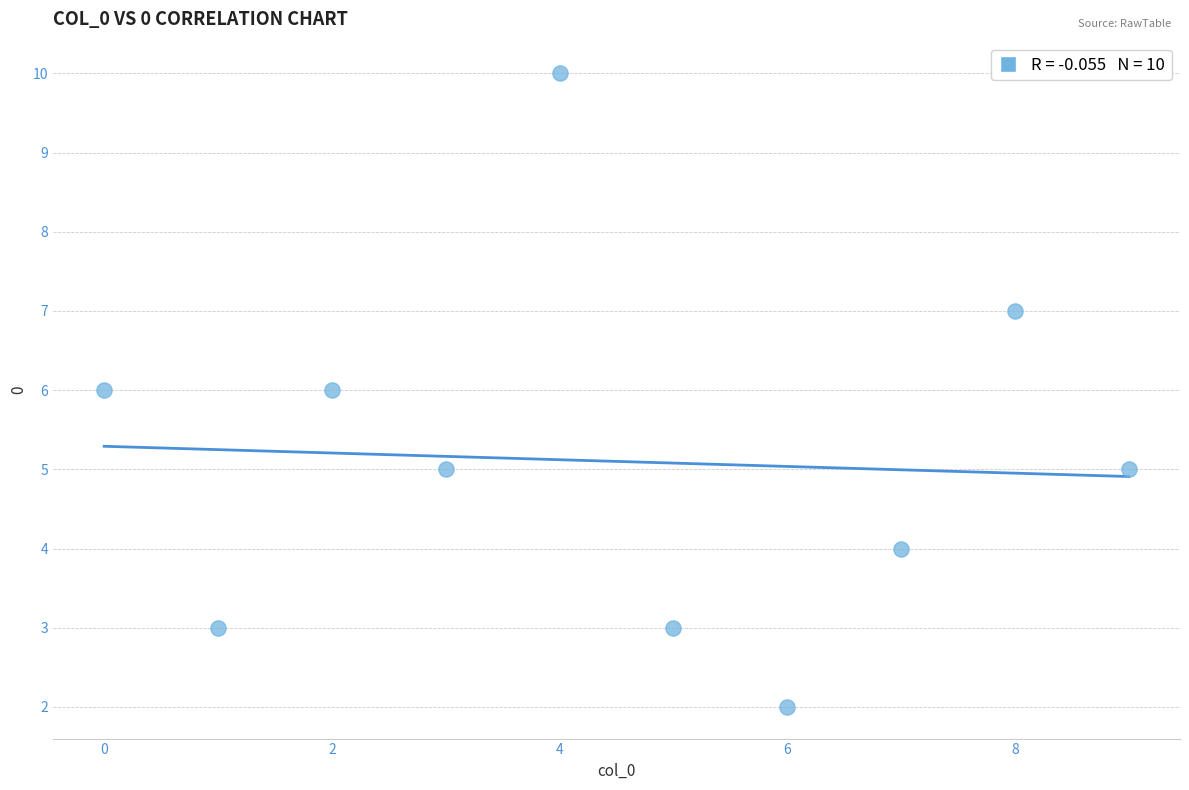

What is the average Y value?

5